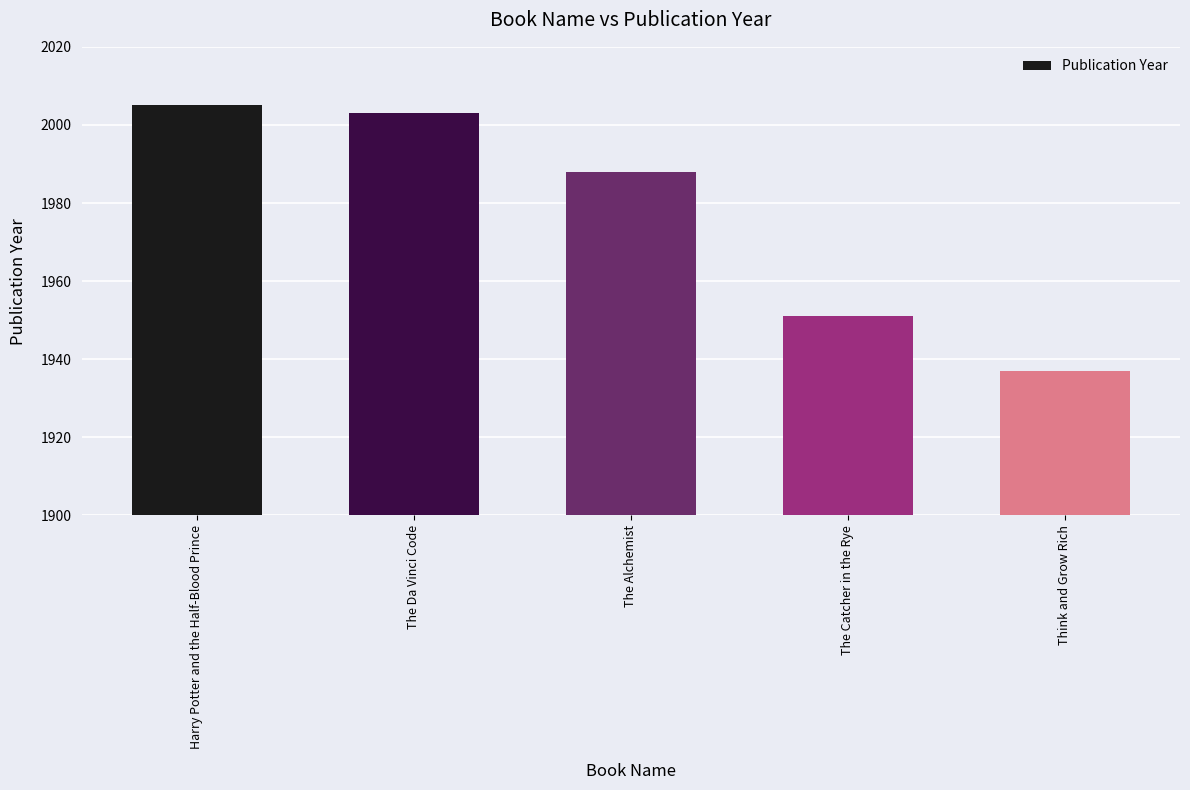

Which label corresponds to the smallest value in the chart?

Think and Grow Rich